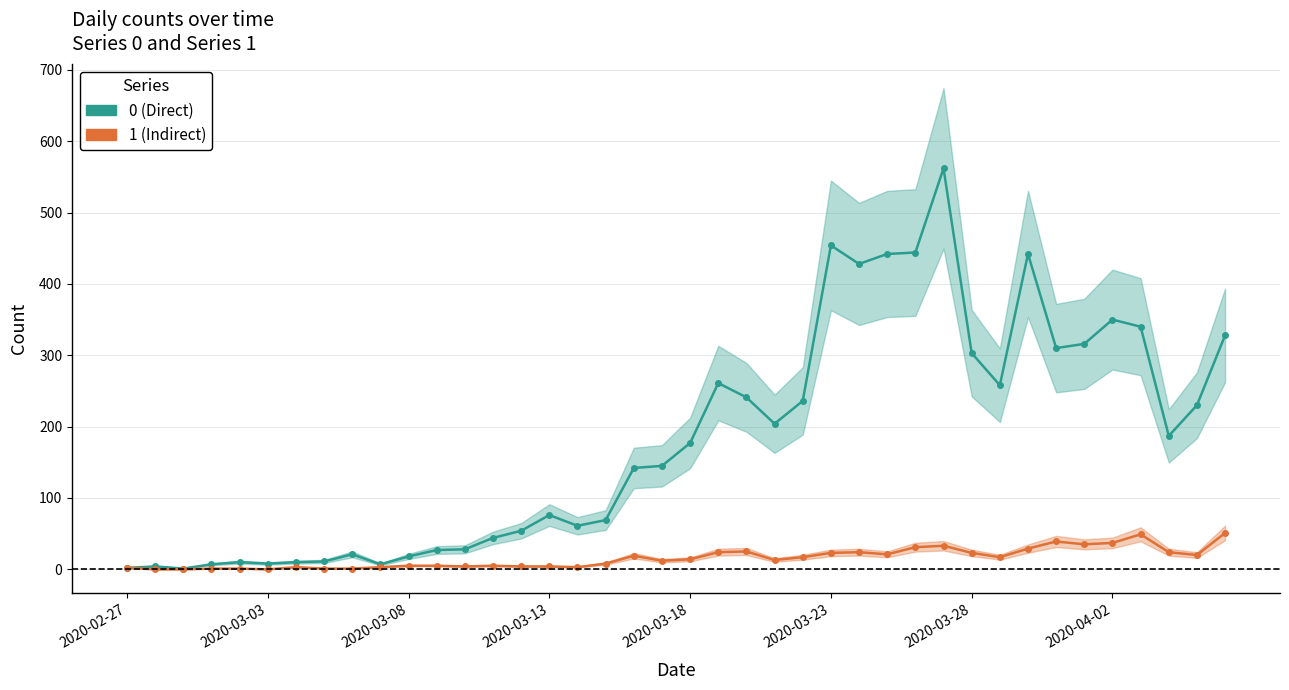

Reading right to left, list all the values displayed in this chart.

0: 2020-04-06=328	2020-04-05=230	2020-04-04=187	2020-04-03=340	2020-04-02=350	2020-04-01=316	2020-03-31=310	2020-03-30=442	2020-03-29=258	2020-03-28=303	2020-03-27=562	2020-03-26=444	2020-03-25=442	2020-03-24=428	2020-03-23=454	2020-03-22=236	2020-03-21=204	2020-03-20=241	2020-03-19=261	2020-03-18=177	2020-03-17=145	2020-03-16=142	2020-03-15=69	2020-03-14=61	2020-03-13=76	2020-03-12=54	2020-03-11=44	2020-03-10=28	2020-03-09=27	2020-03-08=18	2020-03-07=7	2020-03-06=21	2020-03-05=11	2020-03-04=10	2020-03-03=8	2020-03-02=10	2020-03-01=7	2020-02-29=1	2020-02-28=4	2020-02-27=2
1: 2020-04-06=51	2020-04-05=20	2020-04-04=24	2020-04-03=49	2020-04-02=37	2020-04-01=35	2020-03-31=39	2020-03-30=29	2020-03-29=17	2020-03-28=23	2020-03-27=33	2020-03-26=31	2020-03-25=21	2020-03-24=24	2020-03-23=23	2020-03-22=17	2020-03-21=13	2020-03-20=25	2020-03-19=24	2020-03-18=14	2020-03-17=12	2020-03-16=19	2020-03-15=8	2020-03-14=3	2020-03-13=4	2020-03-12=4	2020-03-11=5	2020-03-10=4	2020-03-09=5	2020-03-08=5	2020-03-07=3	2020-03-06=1	2020-03-05=1	2020-03-04=3	2020-03-03=0	2020-03-02=1	2020-03-01=1	2020-02-29=0	2020-02-28=0	2020-02-27=2